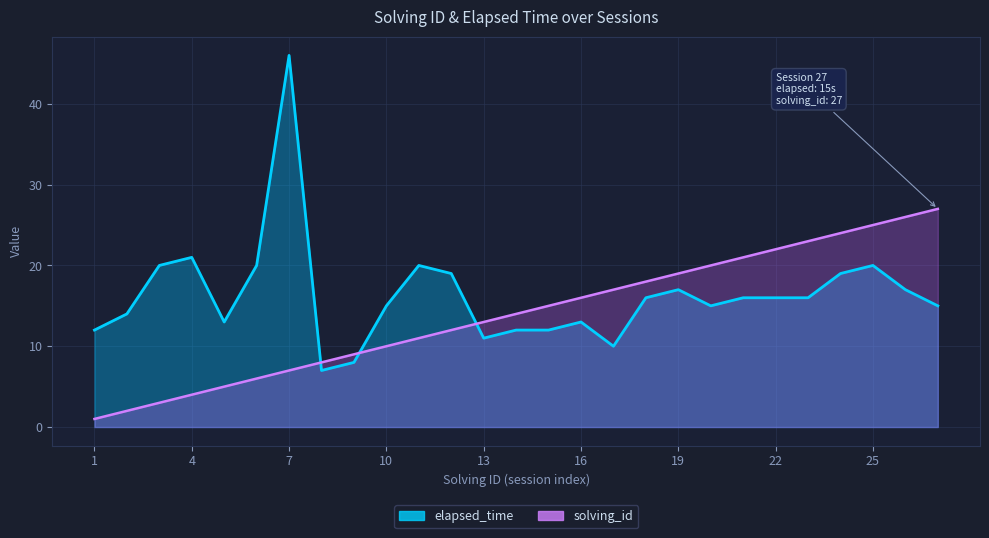

Which series has the largest total across all categories?

elapsed_time